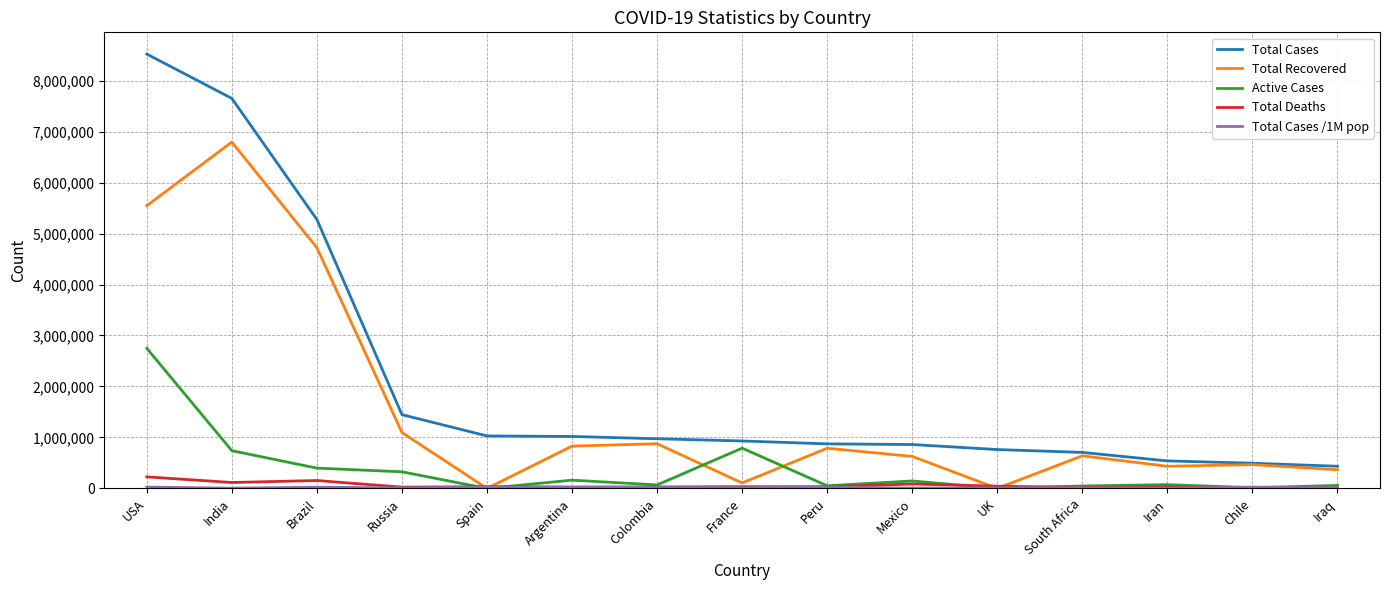

Which series has the widest spread of values?

Total Cases